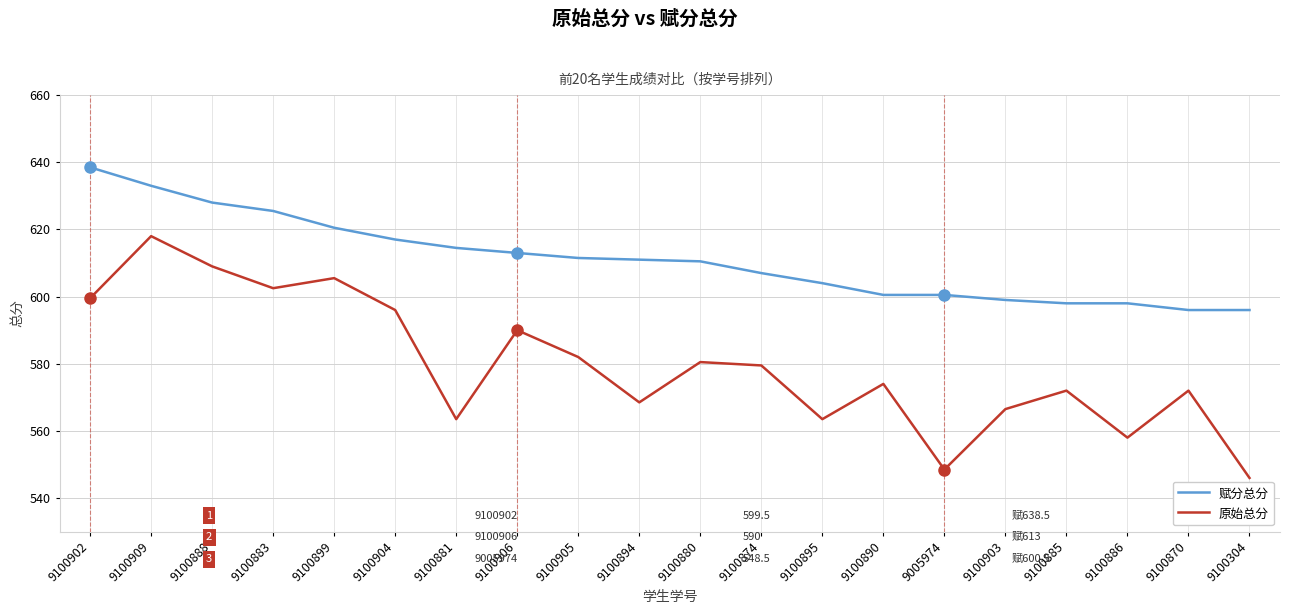

How many distinct data groups are displayed?

2